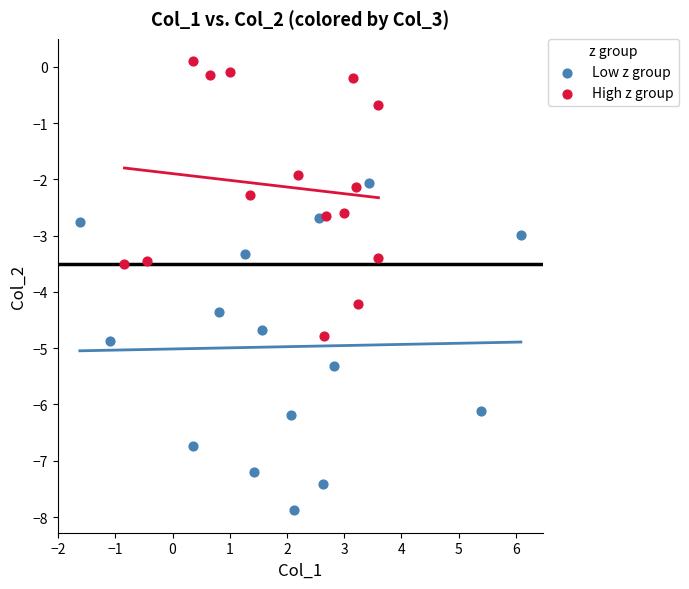

What are all the series names shown in the legend?

Low z group, High z group